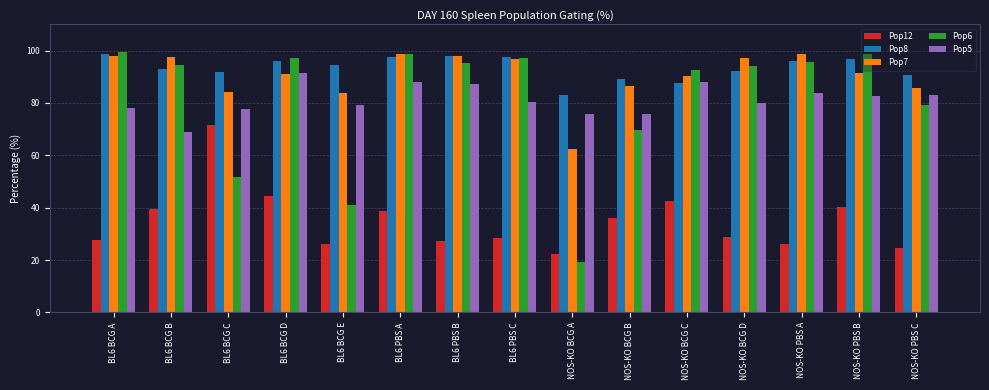

What is the average value of the Pop6 series?

81.6